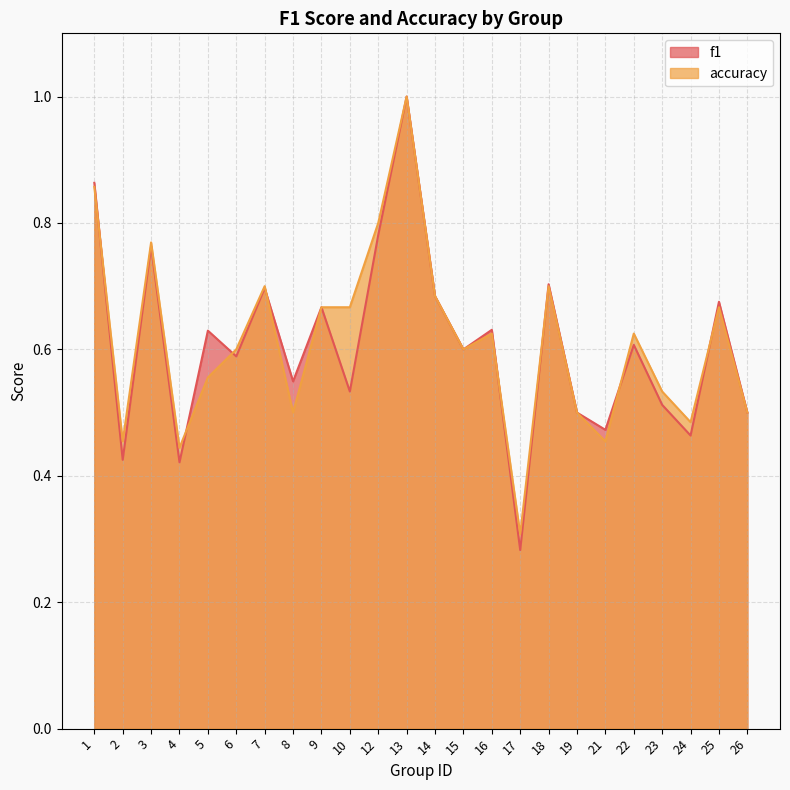

What is the value of the accuracy point at the 16th from the left?

0.3